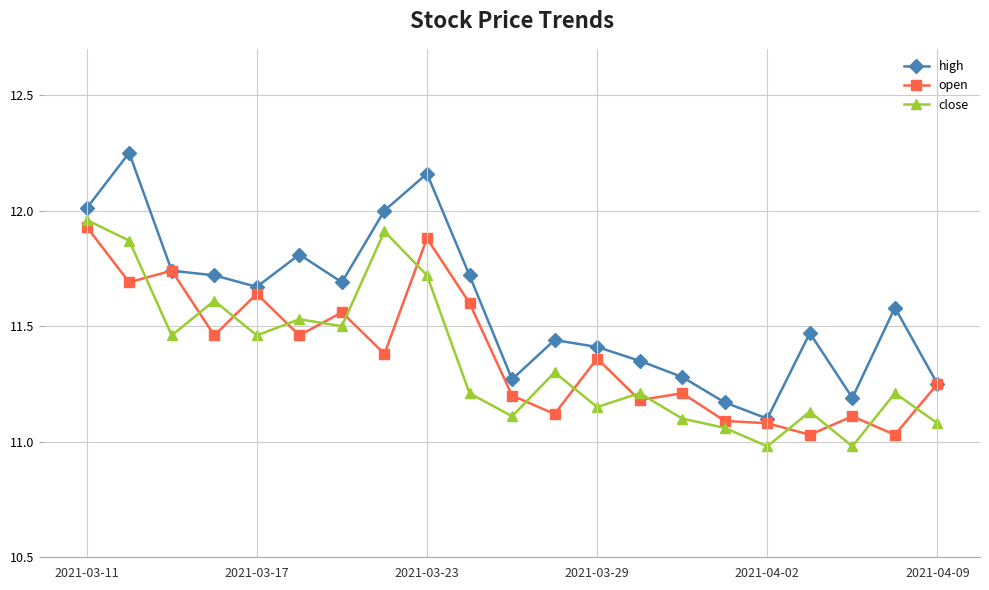

What are all the series names shown in the legend?

high, open, close